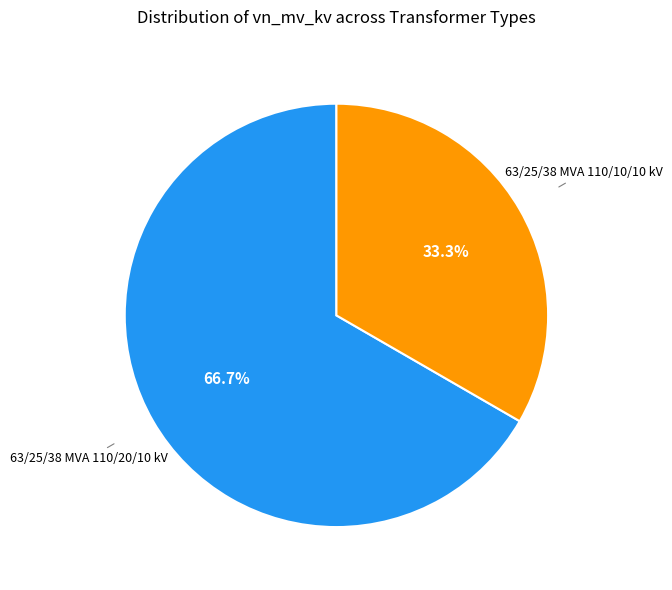

To the nearest percent, what is the combined percentage of 63/25/38 MVA 110/20/10 kV and 63/25/38 MVA 110/10/10 kV?

100%